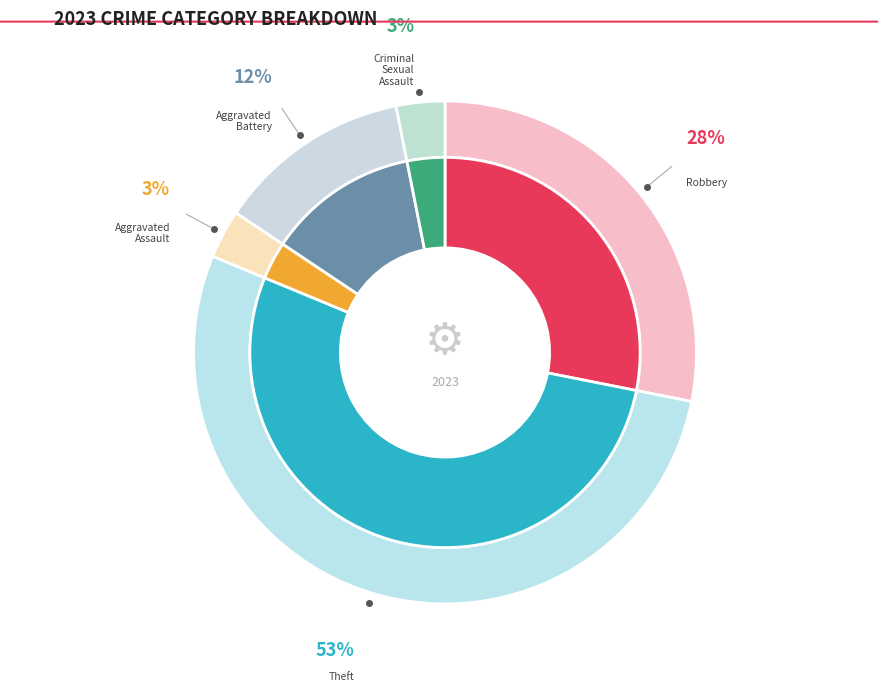

Approximately how many times larger is the value at Criminal Sexual Assault compared to Aggravated Battery?

0.2